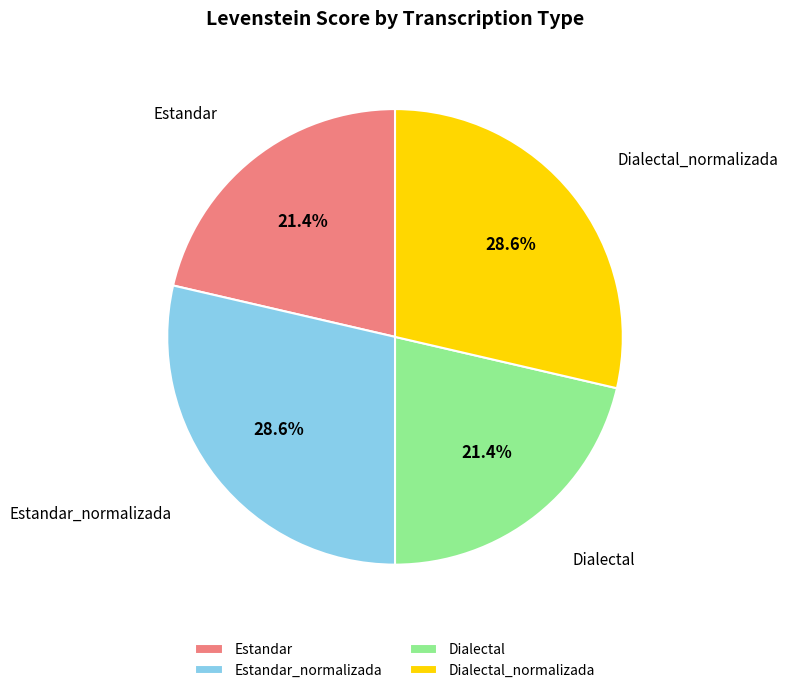

What is the ratio of the value at Estandar to the value at Dialectal_normalizada?

0.7